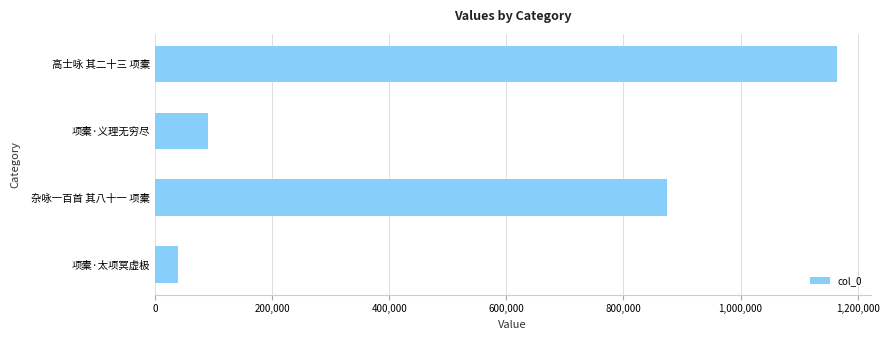

Reading top to bottom, what are all the values shown in this chart?

1164019	90042	875142	38760